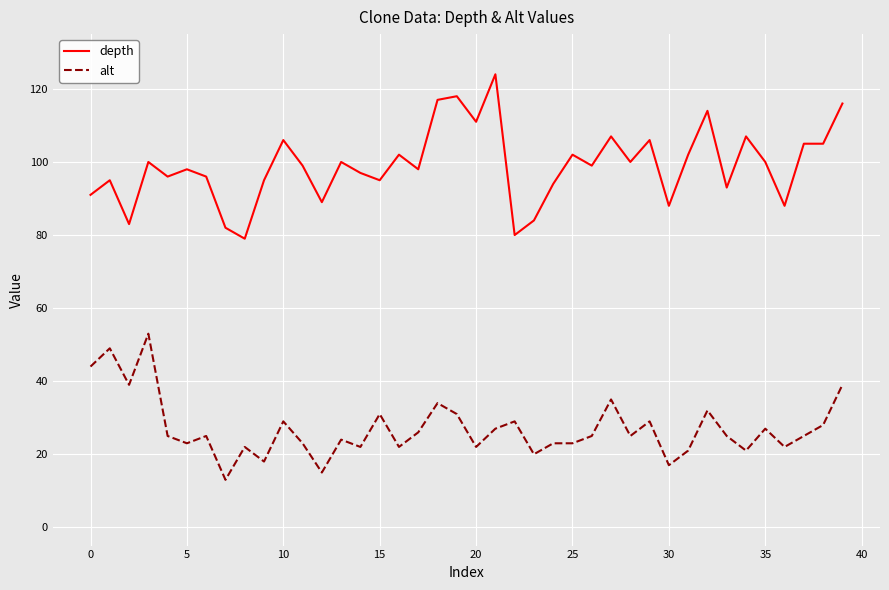

Which series has the largest total across all categories?

depth